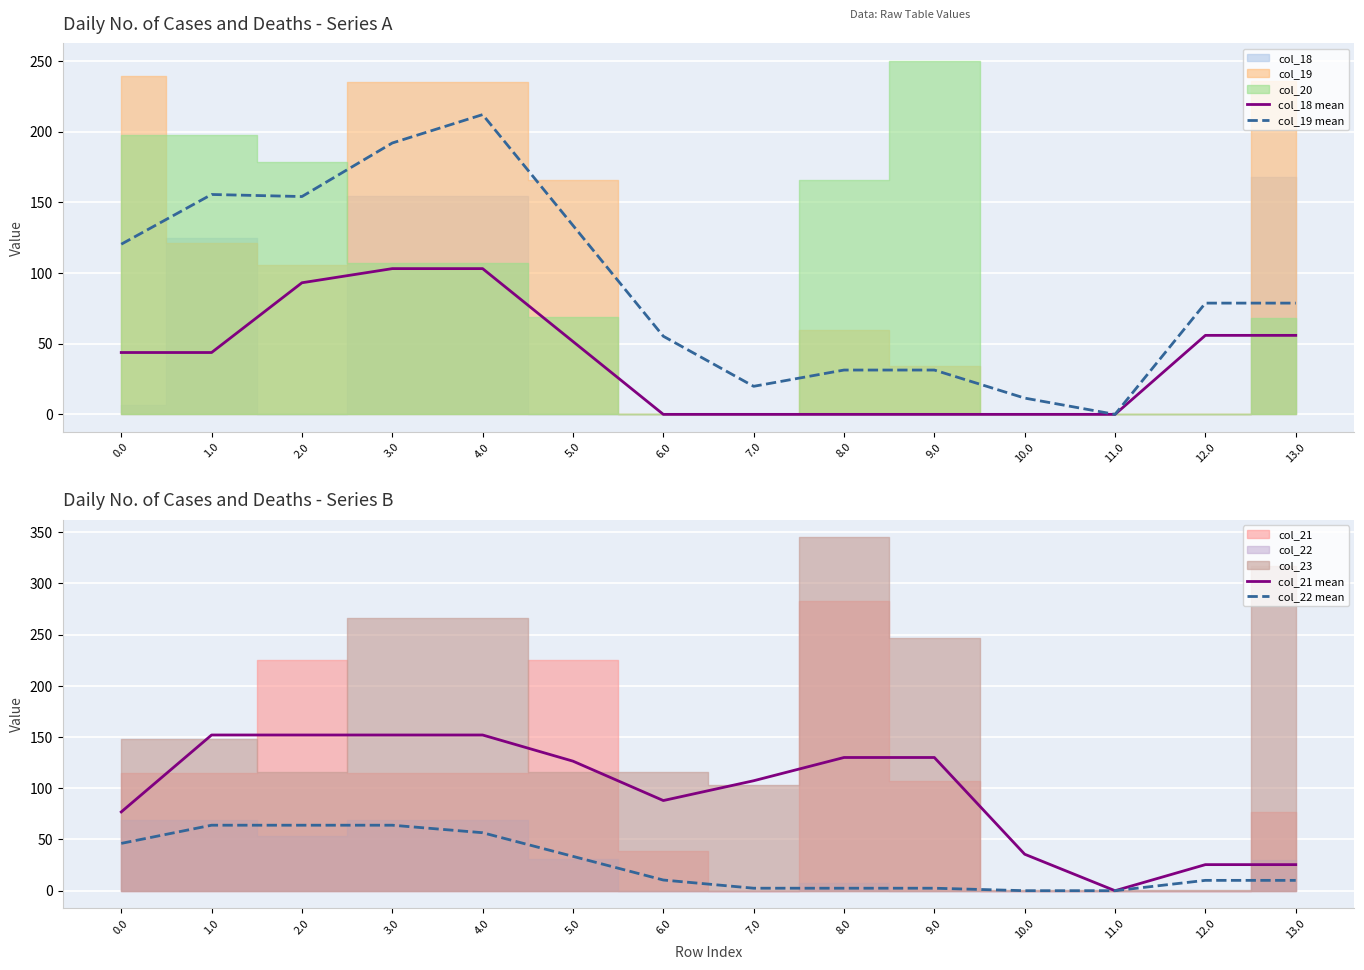

The value of col_22 mean at 9.0 is 3.7. True or false?

False